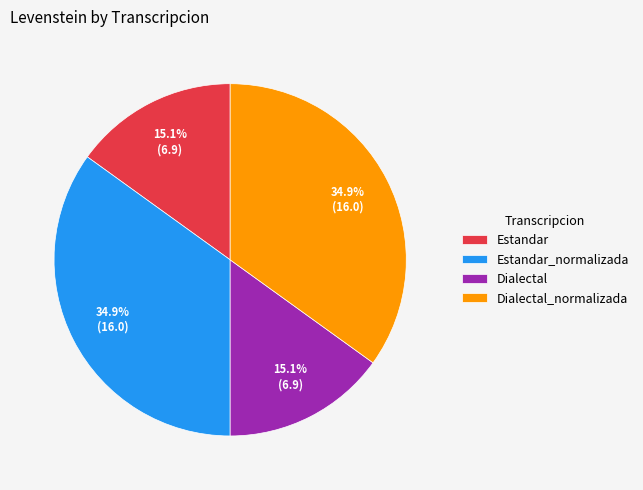

What is the ratio of the value at Estandar to the value at Estandar_normalizada?

0.4